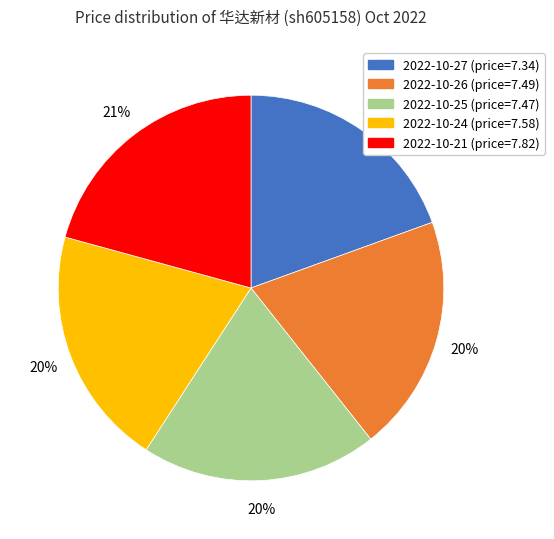

To the nearest percent, what is the average slice percentage?

20%